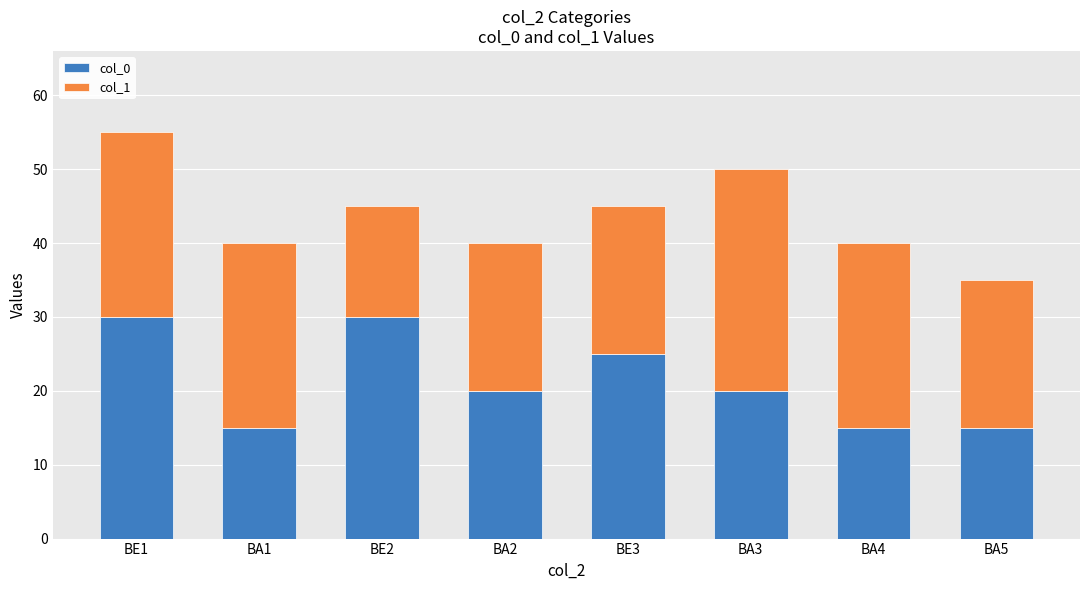

What is the difference between the col_0 values at BE2 and BE3?

5